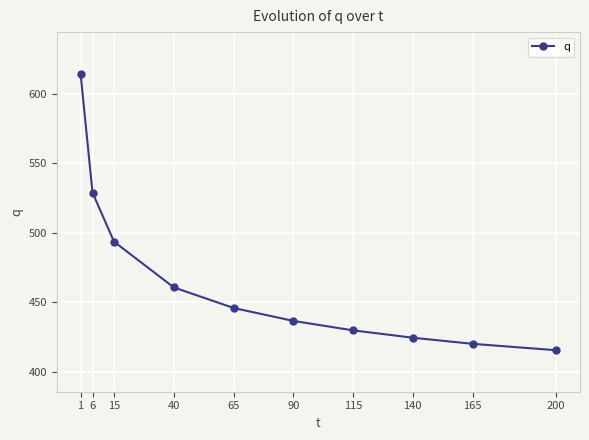

The chart shows a value of 626.9 at 40. True or false?

False